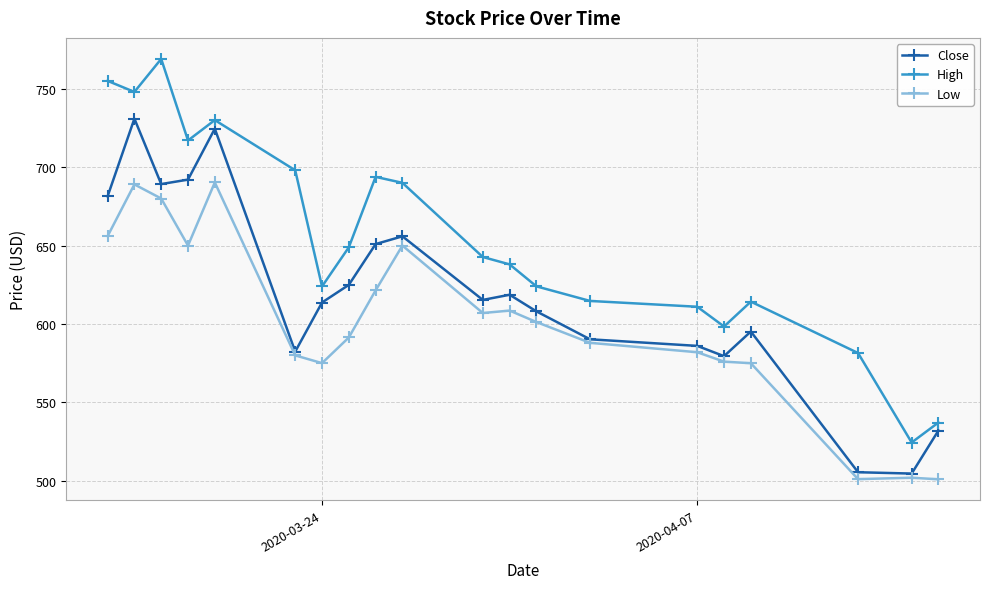

Which series has the largest total across all categories?

High